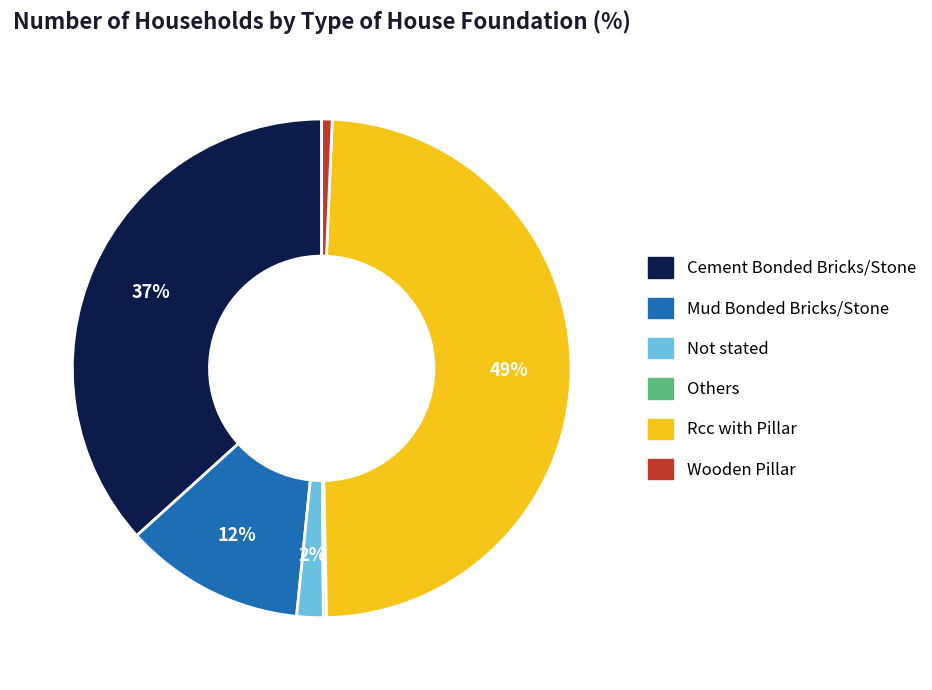

To the nearest percent, what is the difference between the largest and smallest slice percentages?

49%